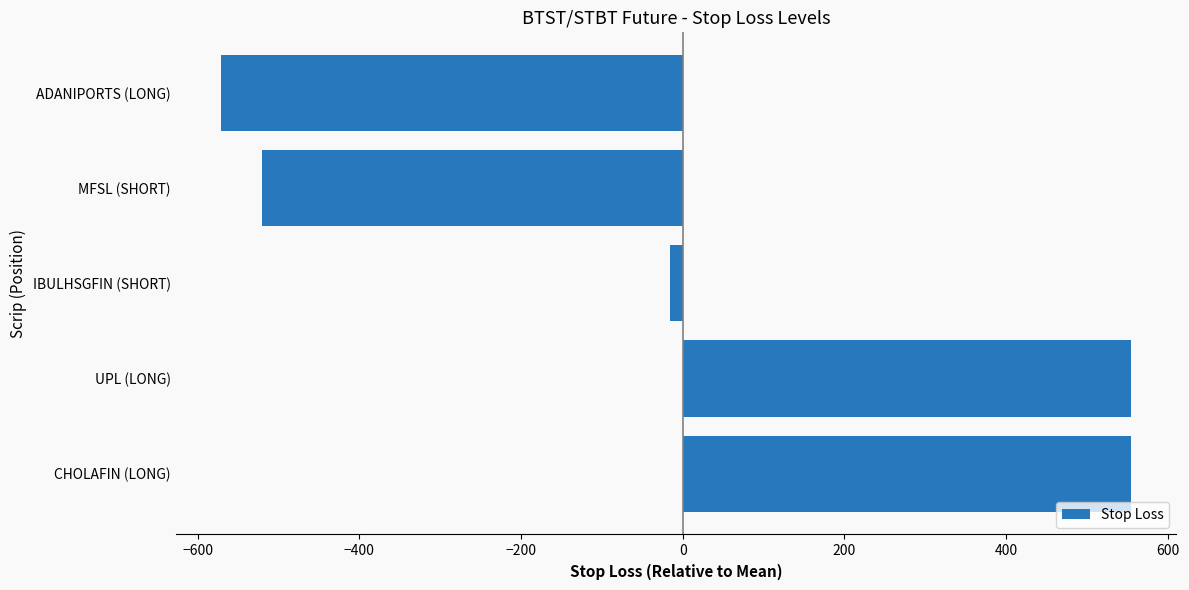

What is the smallest value displayed?

-571